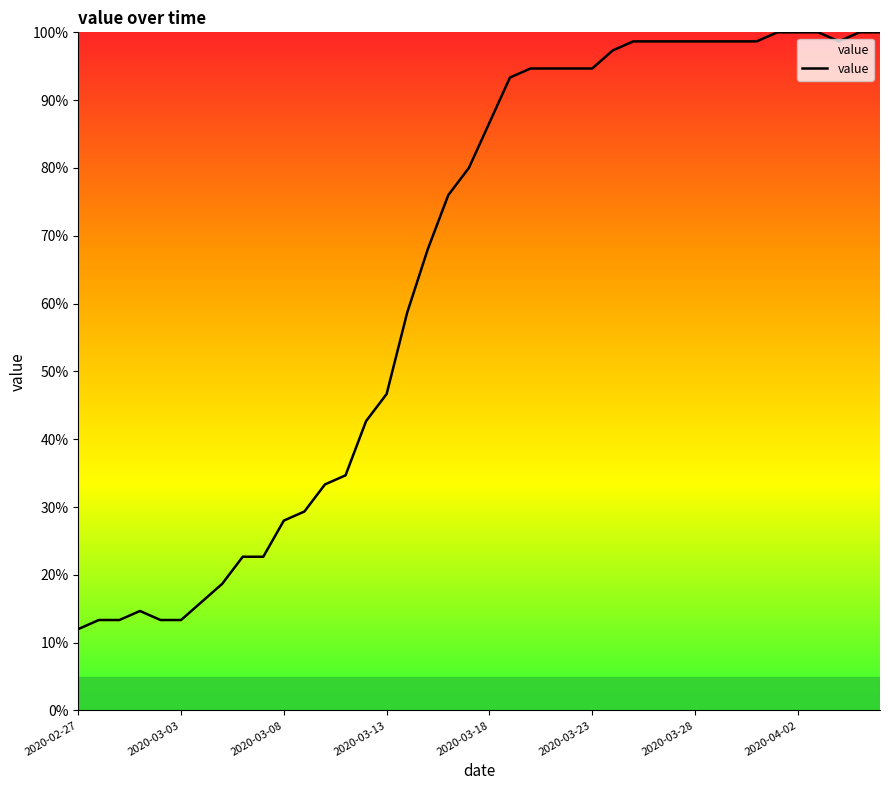

Reading right to left, transcribe all the data shown in this chart.

100.0	100.0	98.7	100.0	100.0	100.0	98.7	98.7	98.7	98.7	98.7	98.7	98.7	97.3	94.7	94.7	94.7	94.7	93.3	86.7	80.0	76.0	68.0	58.7	46.7	42.7	34.7	33.3	29.3	28.0	22.7	22.7	18.7	16.0	13.3	13.3	14.7	13.3	13.3	12.0